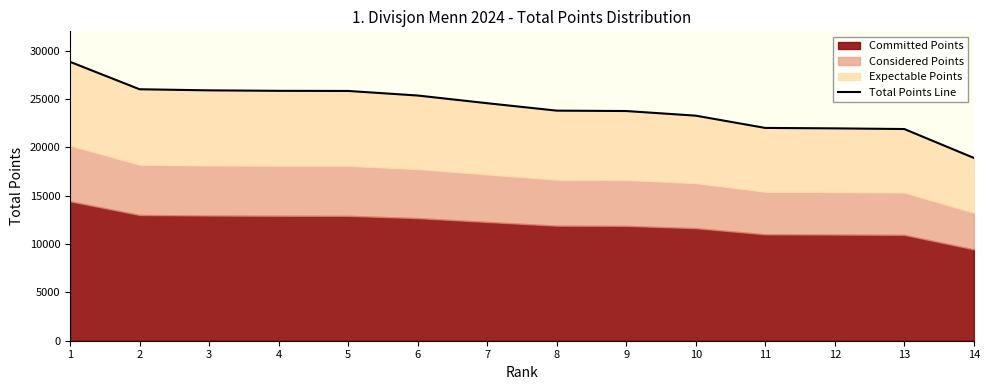

Which label corresponds to the largest value in the chart?

1